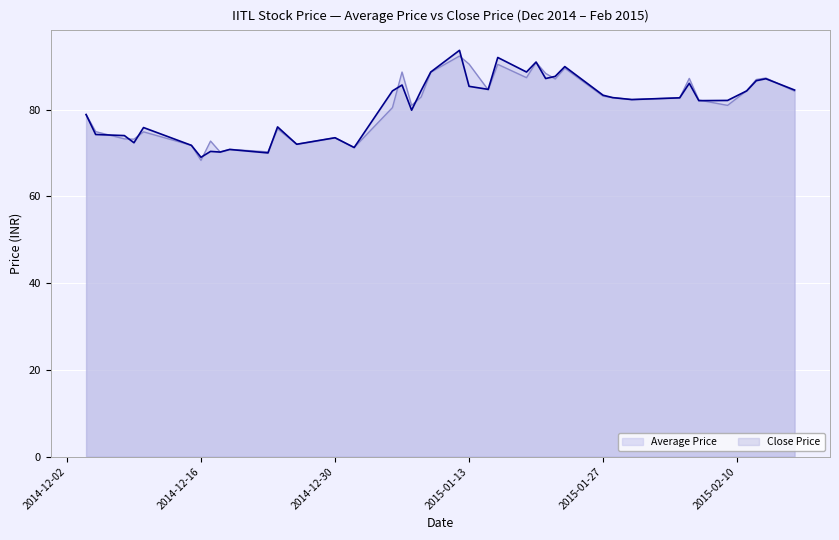

Between 2014-12-18 and 2015-01-19, which series saw the biggest shift?

Close Price